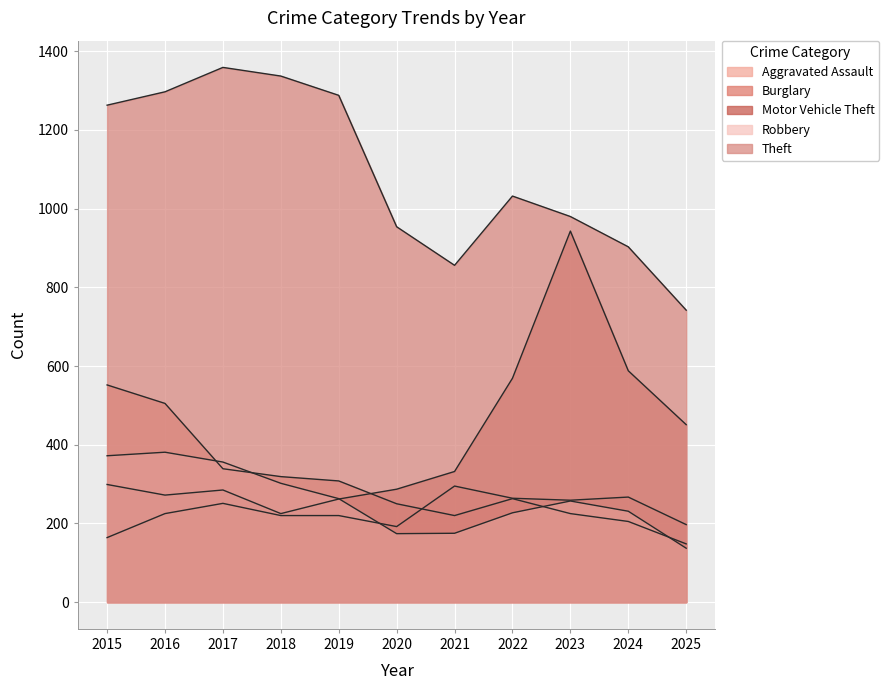

At which label does Theft first exceed 1032?

2015